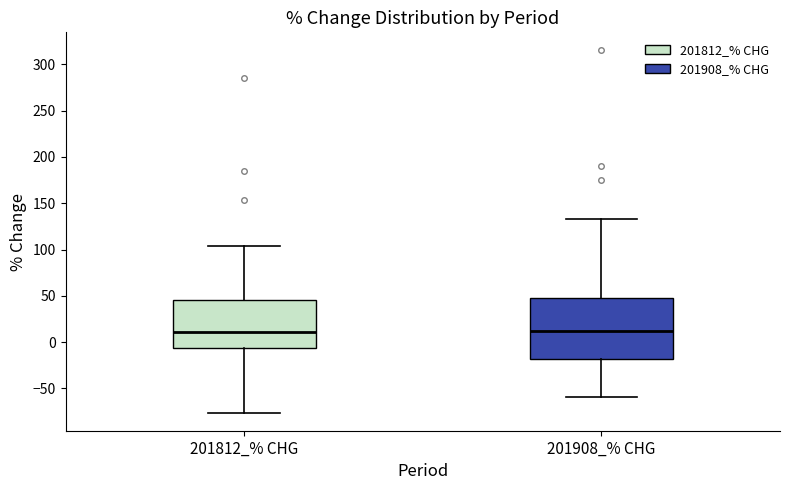

Reading left to right, transcribe this box plot: for each box, give where its median line is, the range the box spans, and where its two whiskers end, as read against the y-axis. The values are not printed on the chart, so give them approximately, as read against the axis.

201812_% CHG: median 10, box -5 to 45, whiskers -75 to 105
201908_% CHG: median 10, box -20 to 45, whiskers -60 to 135